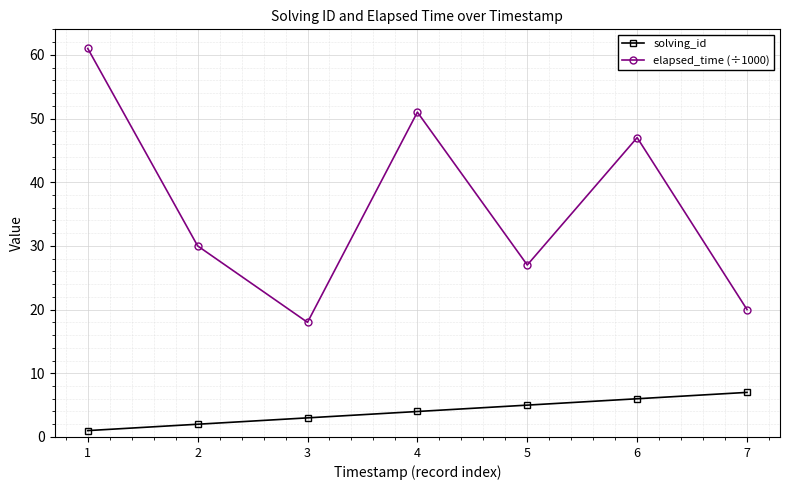

Reading left to right, what are all the values shown in this chart?

solving_id: 1=1	2=2	3=3	4=4	5=5	6=6	7=7
elapsed_time (÷1000): 1=61	2=30	3=18	4=51	5=27	6=47	7=20